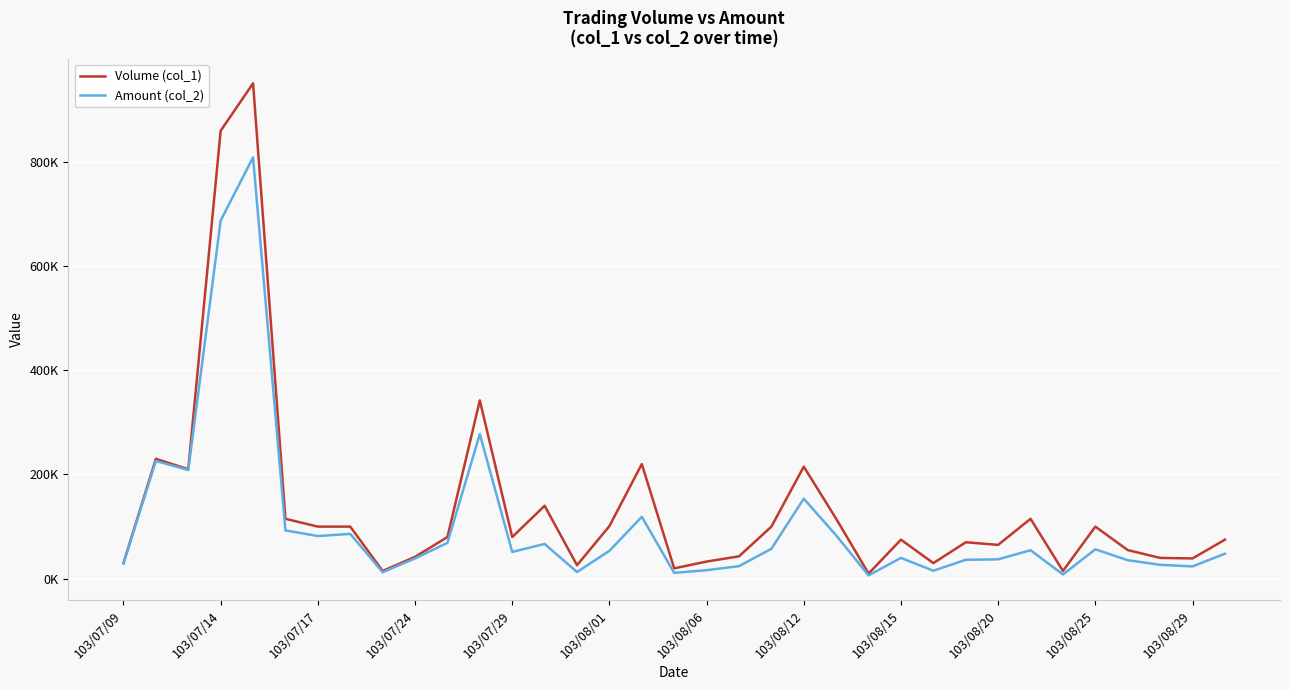

How many interior local peaks does the Volume (col_1) series have?

10